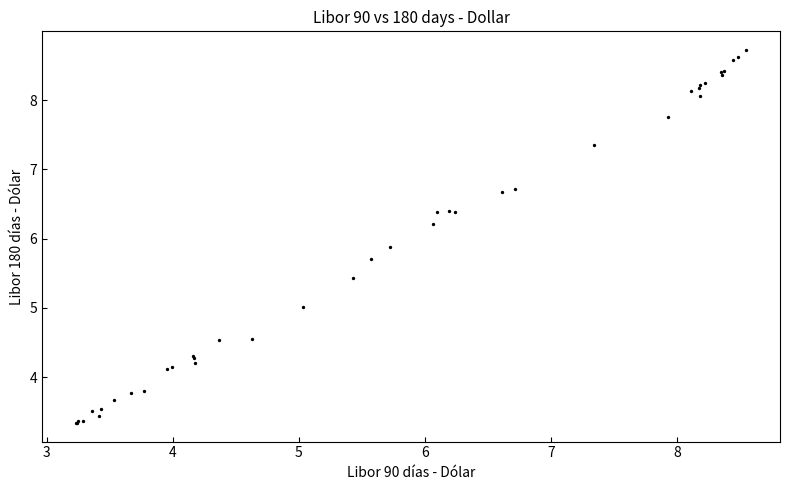

What Y value in the scatter plot is closest to 6?

5.9